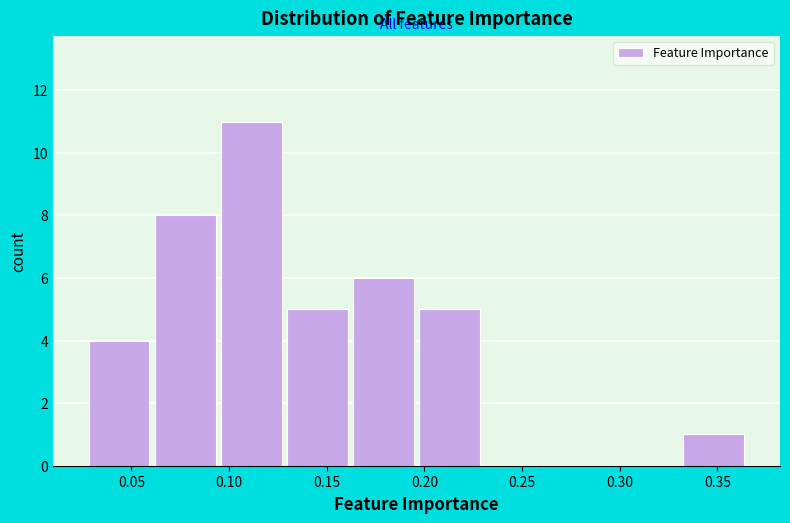

Over which range of the x-axis is the bar tallest?

0.095 to 0.130